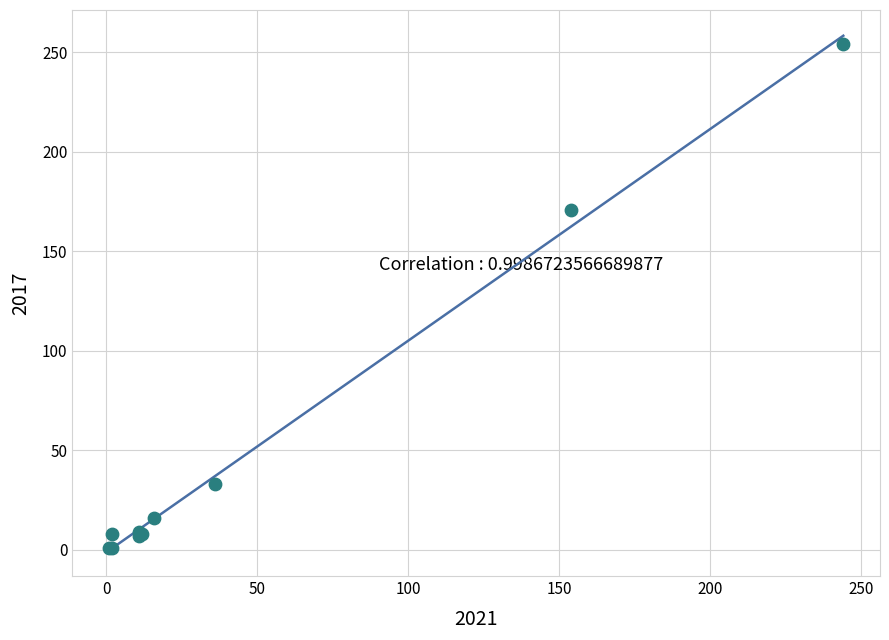

What Y value in the scatter plot is closest to 127?

171